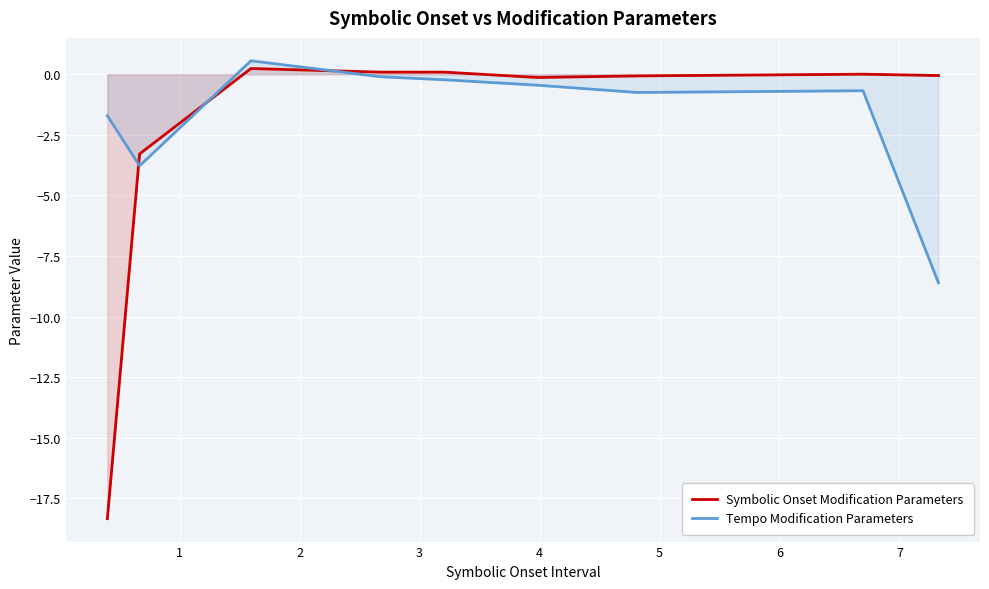

How many values in the Tempo Modification Parameters series are below 0?

8